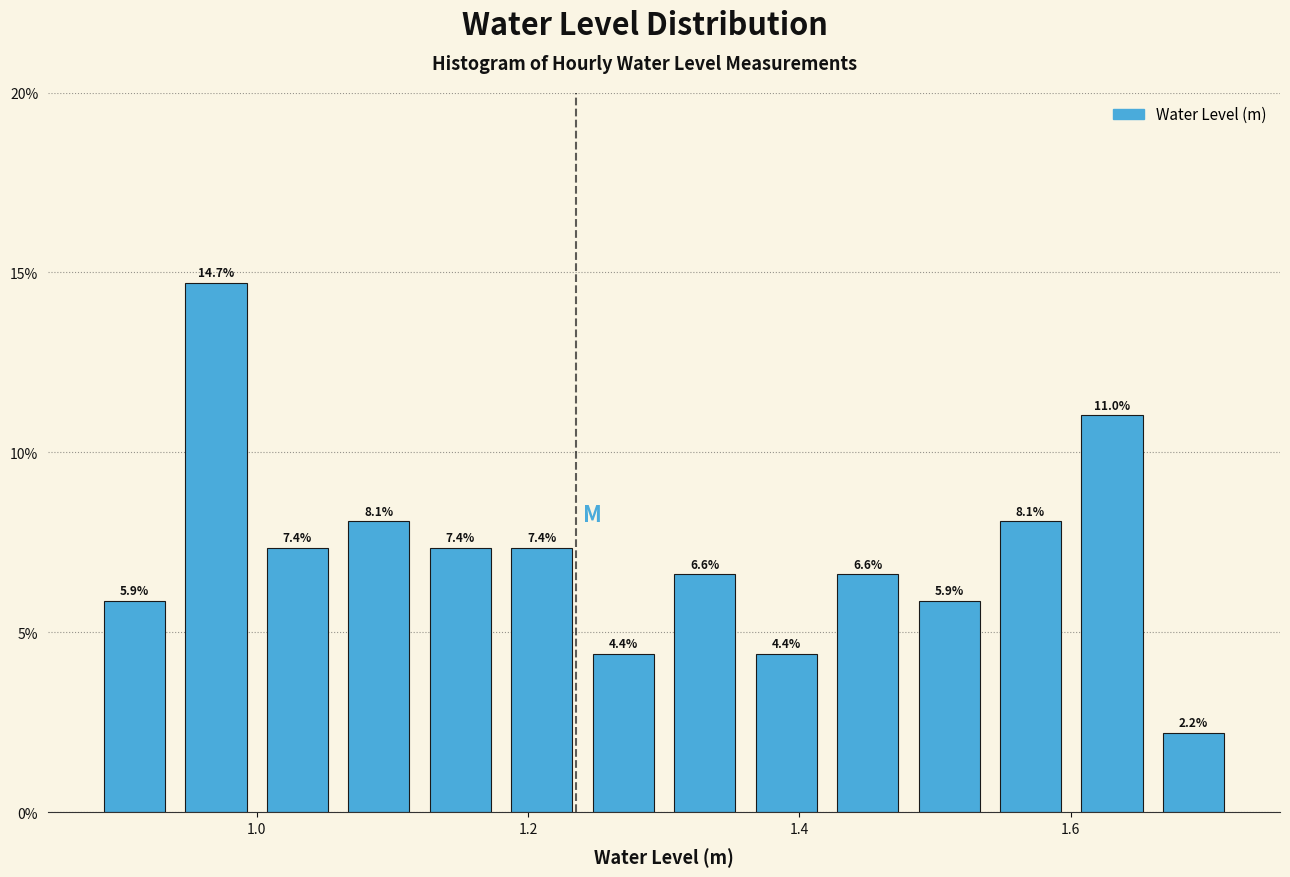

Read against the x-axis, roughly where is the centre of the tallest bar?

0.98